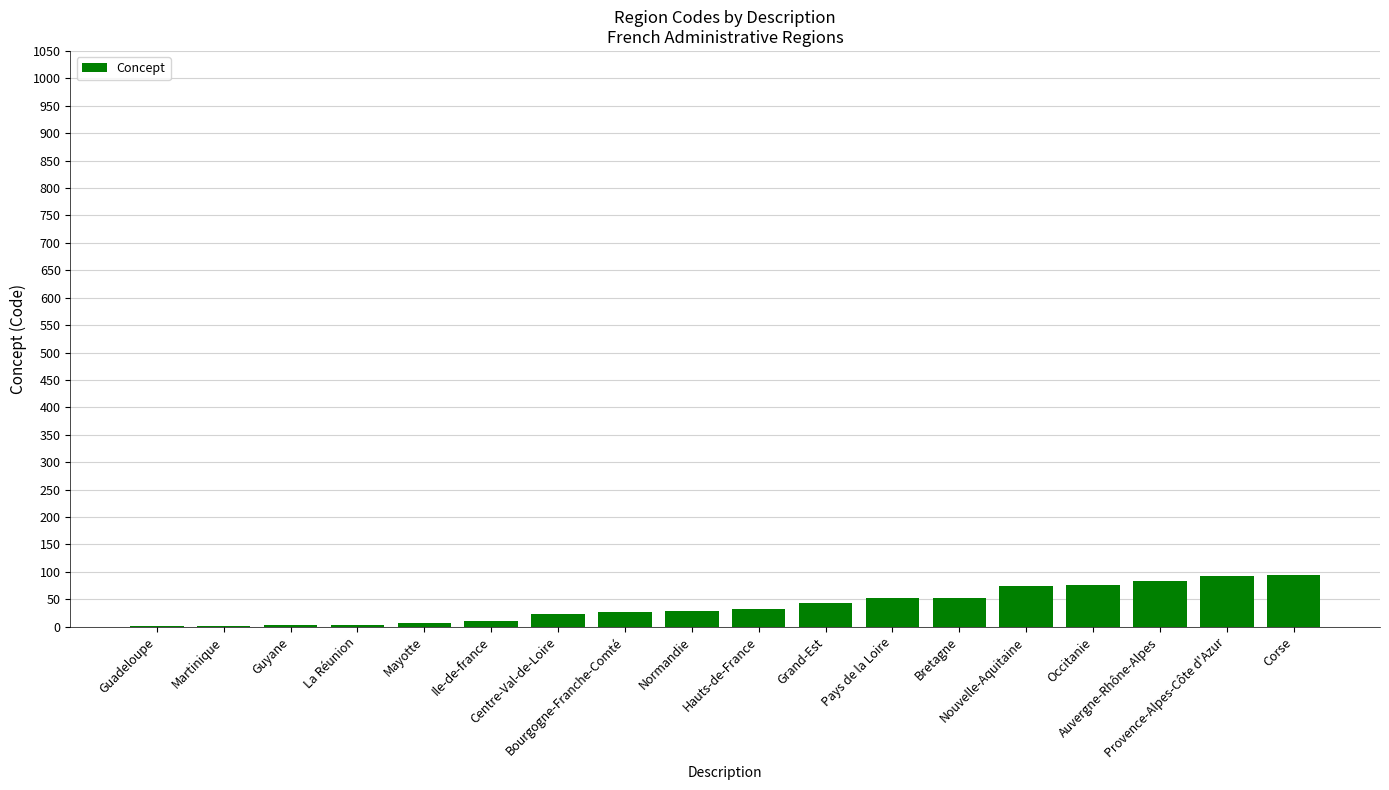

What is the sum of all values?

709